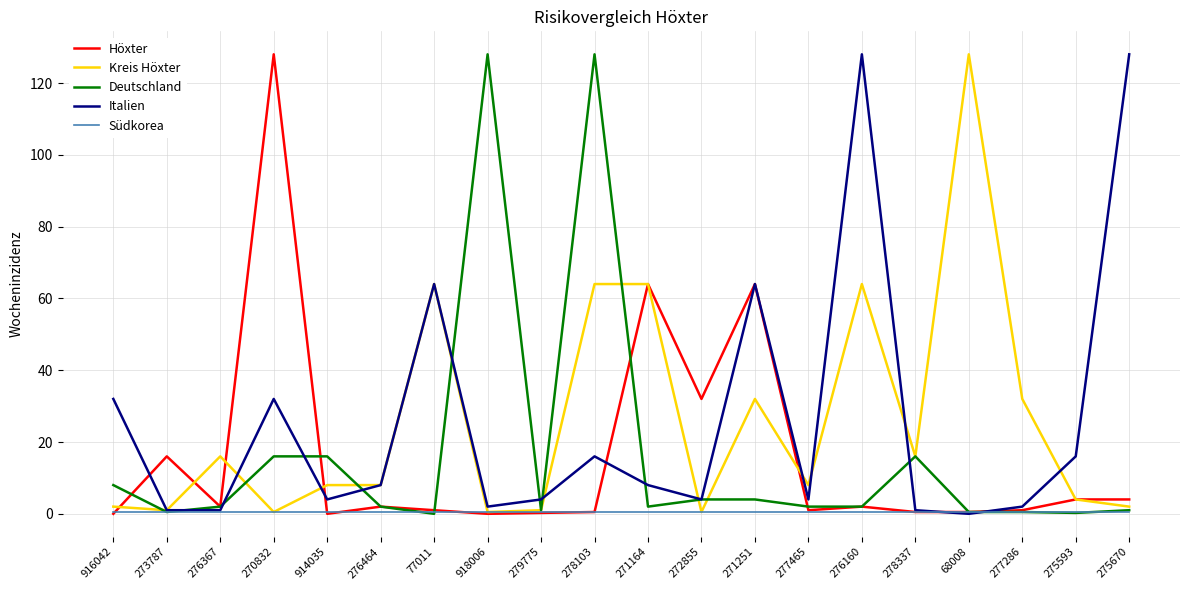

What position from the left is 77011?

7